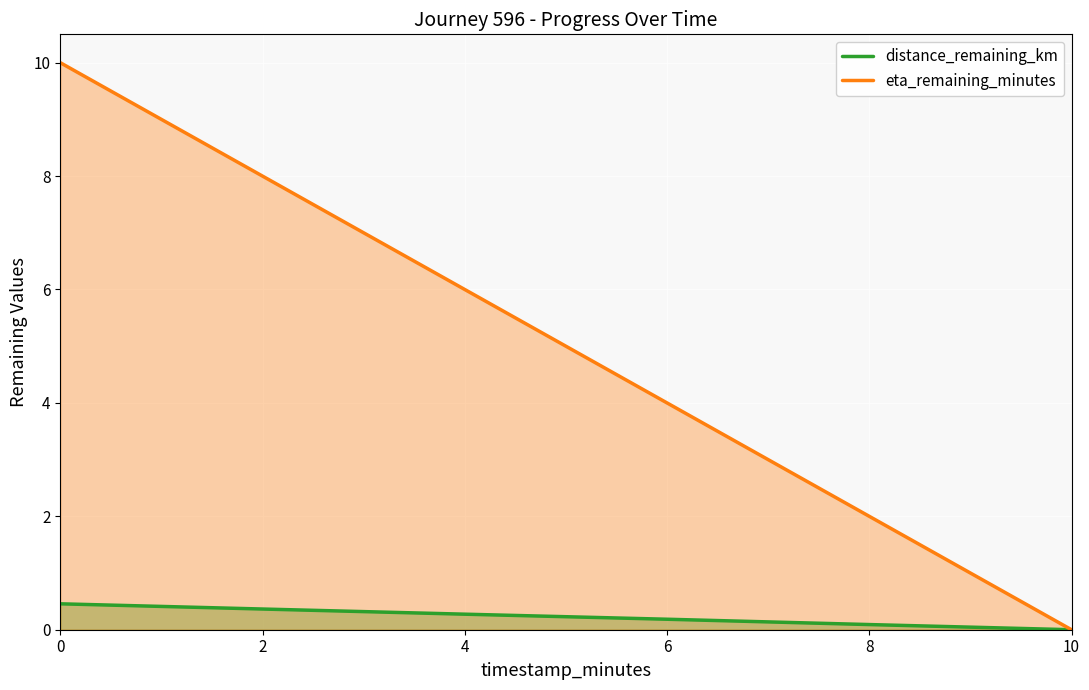

What is the total value across all series at 4?

6.3